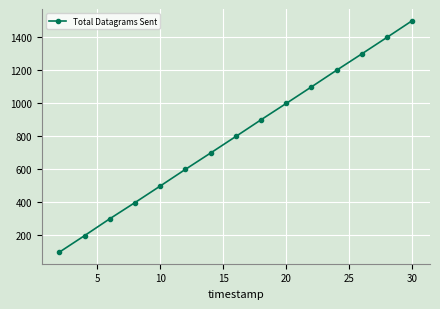

What is the average value?

799